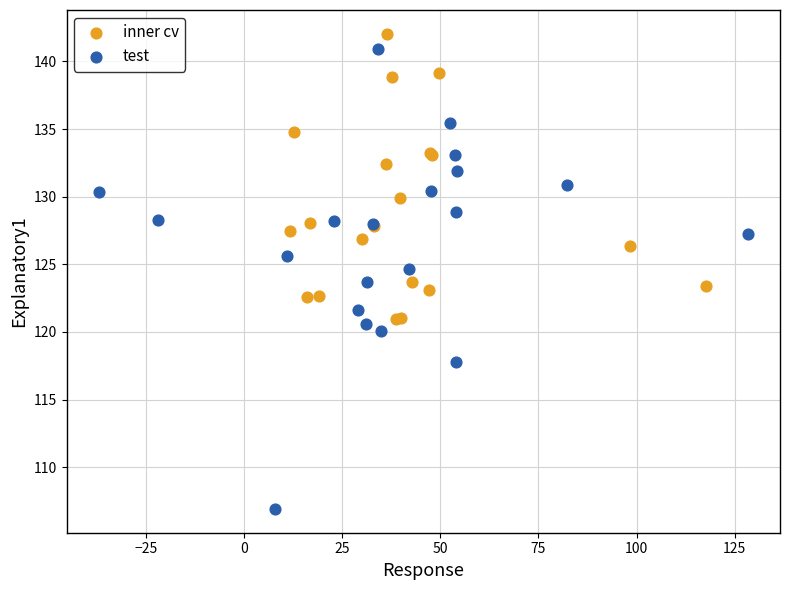

Which series has the widest spread of Y values?

test